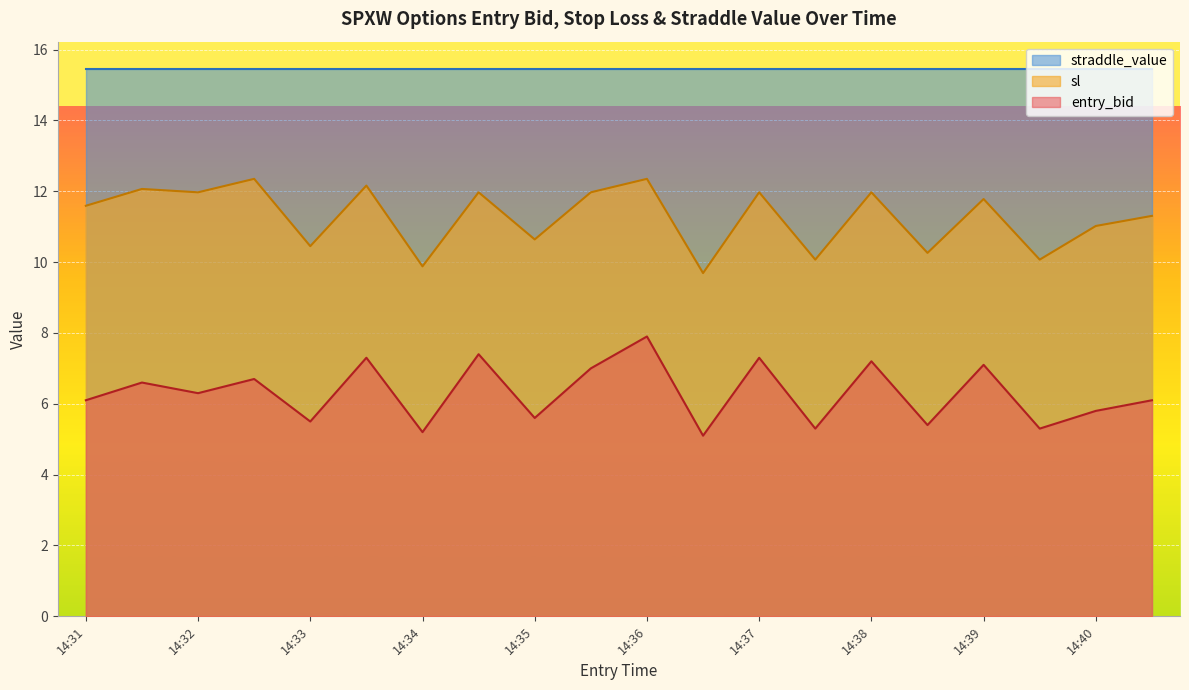

At which category is the sum across all series the highest?

14:36